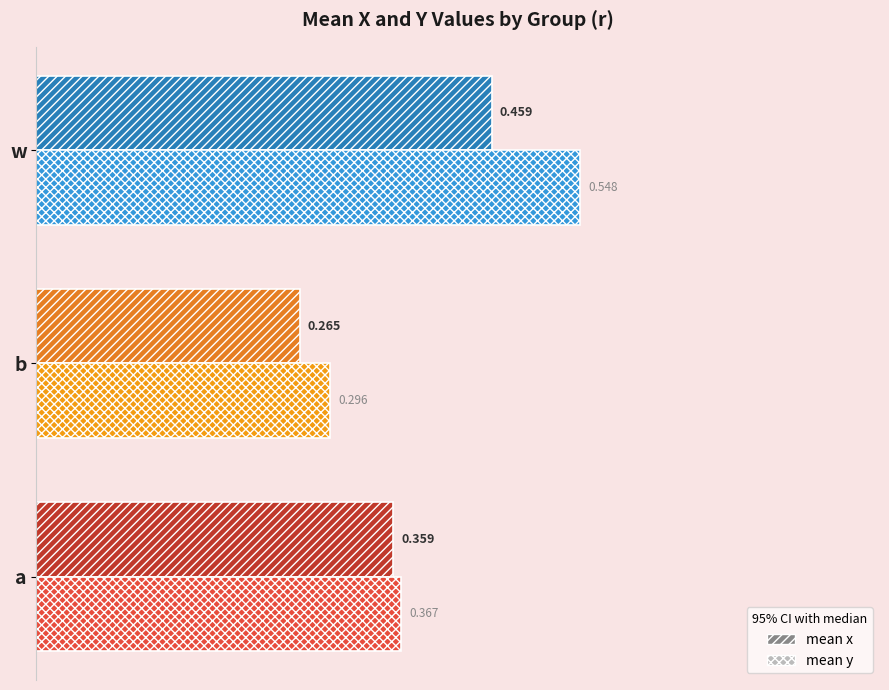

List the series in order of their overall mean, lowest first.

mean x, mean y